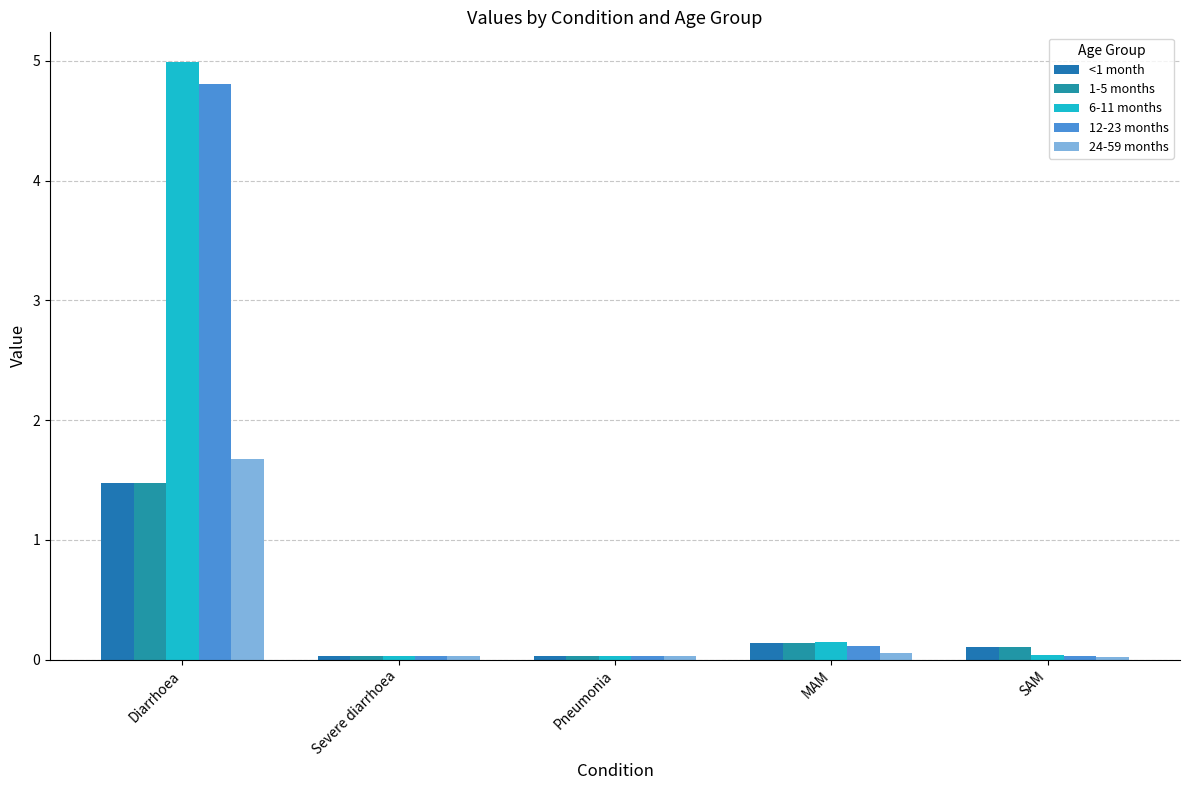

At which label does 1-5 months reach its minimum?

Severe diarrhoea